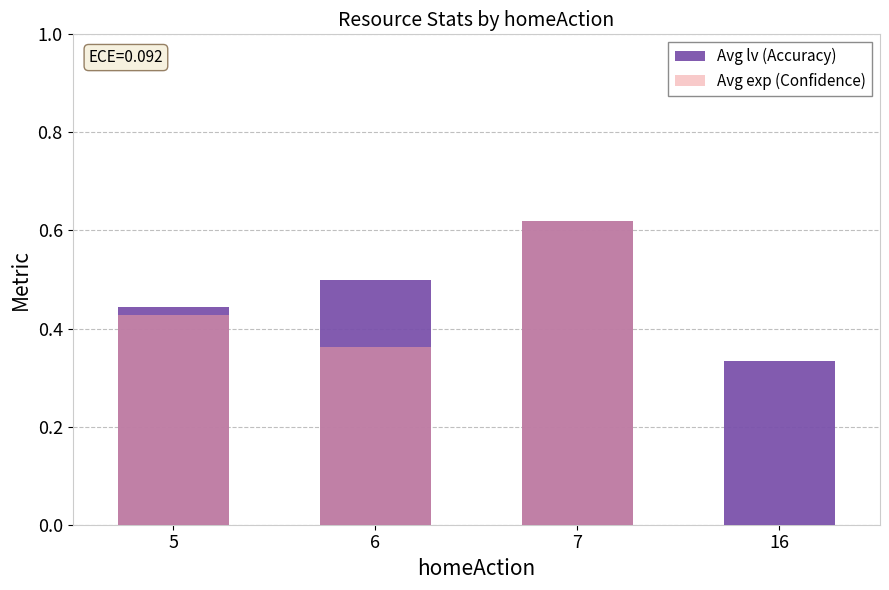

Is it true that Avg lv (Accuracy) equals 0.5 at 16?

False